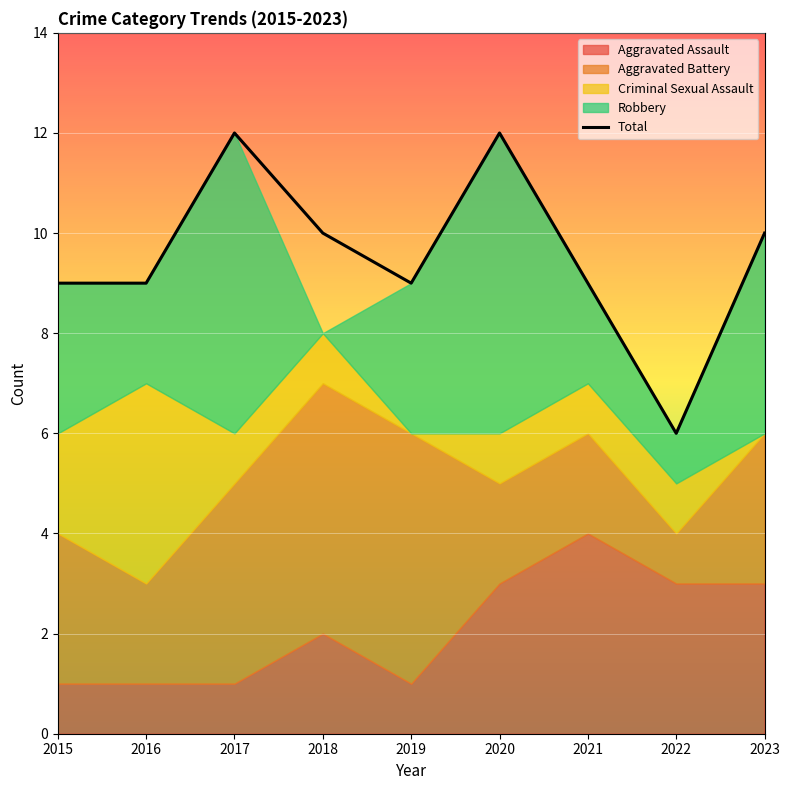

At which category does the chart reach its peak across all series?

2017